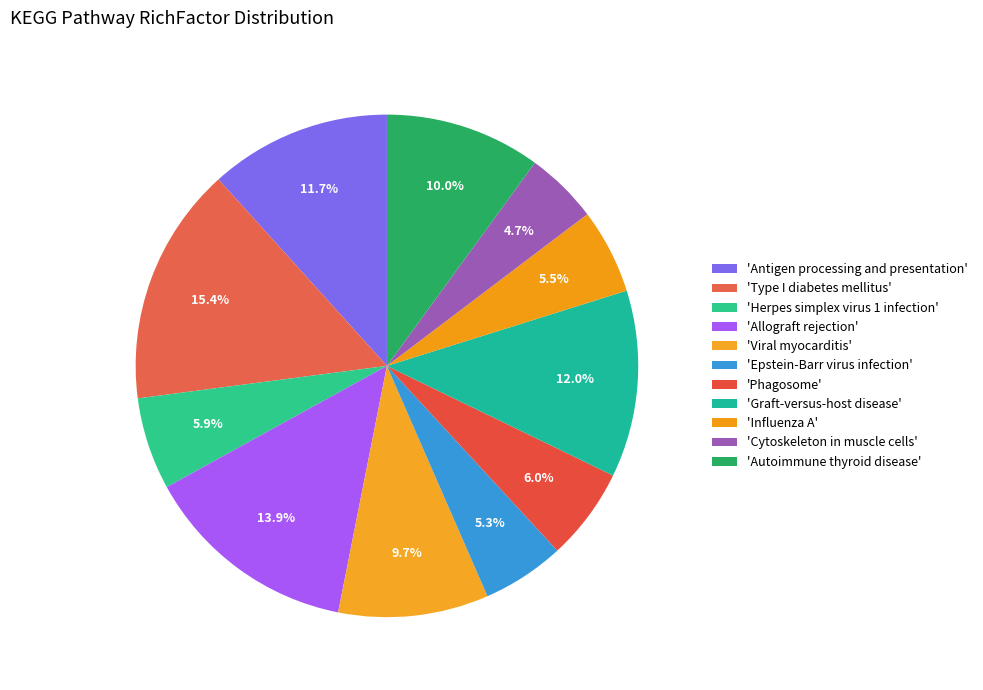

How many segments does this pie chart have?

11